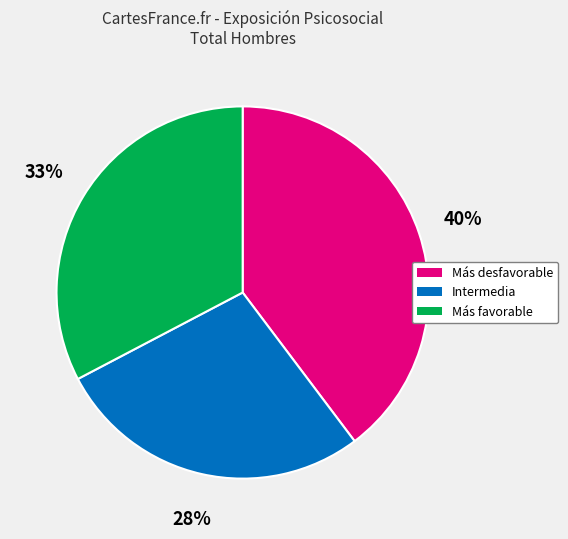

Is there a majority slice in this chart?

No